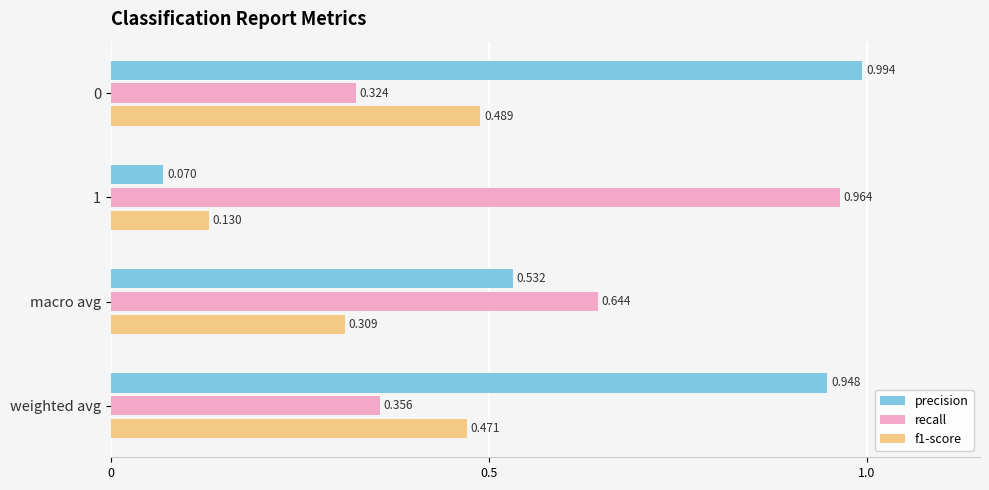

Which series has the largest total across all categories?

precision